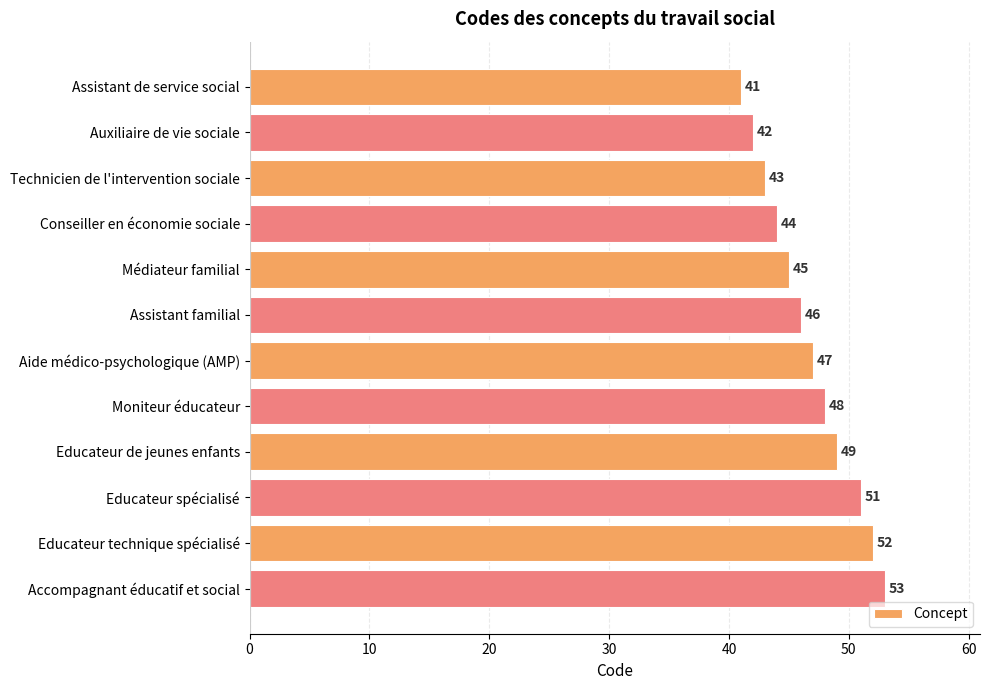

Between Conseiller en économie sociale and Assistant de service social, which is larger?

Conseiller en économie sociale